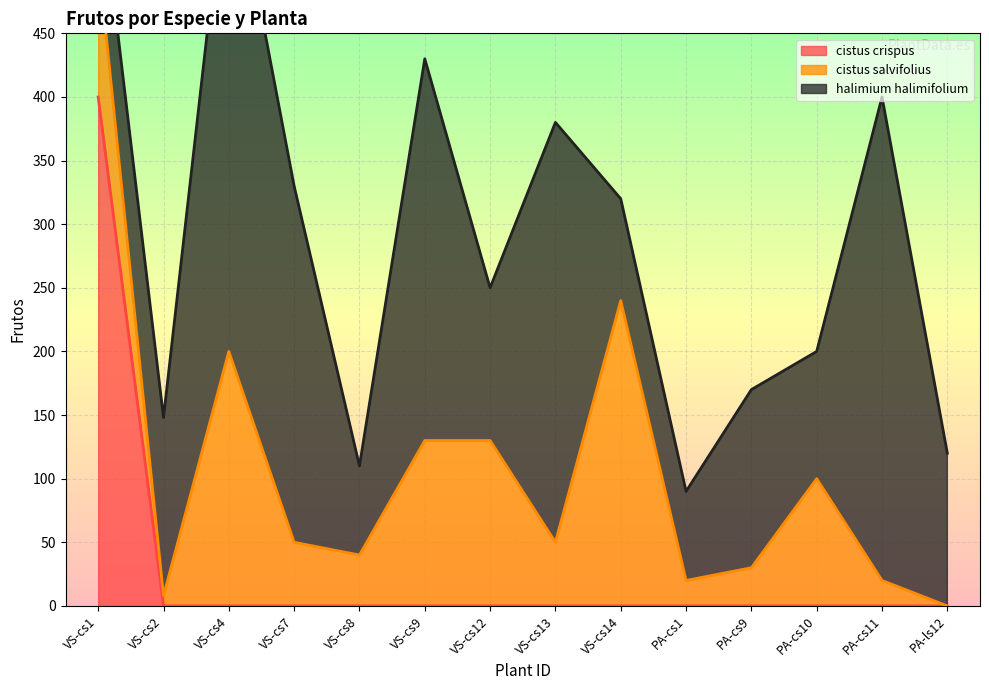

What is the label of the 14th point from the left?

PA-ls12